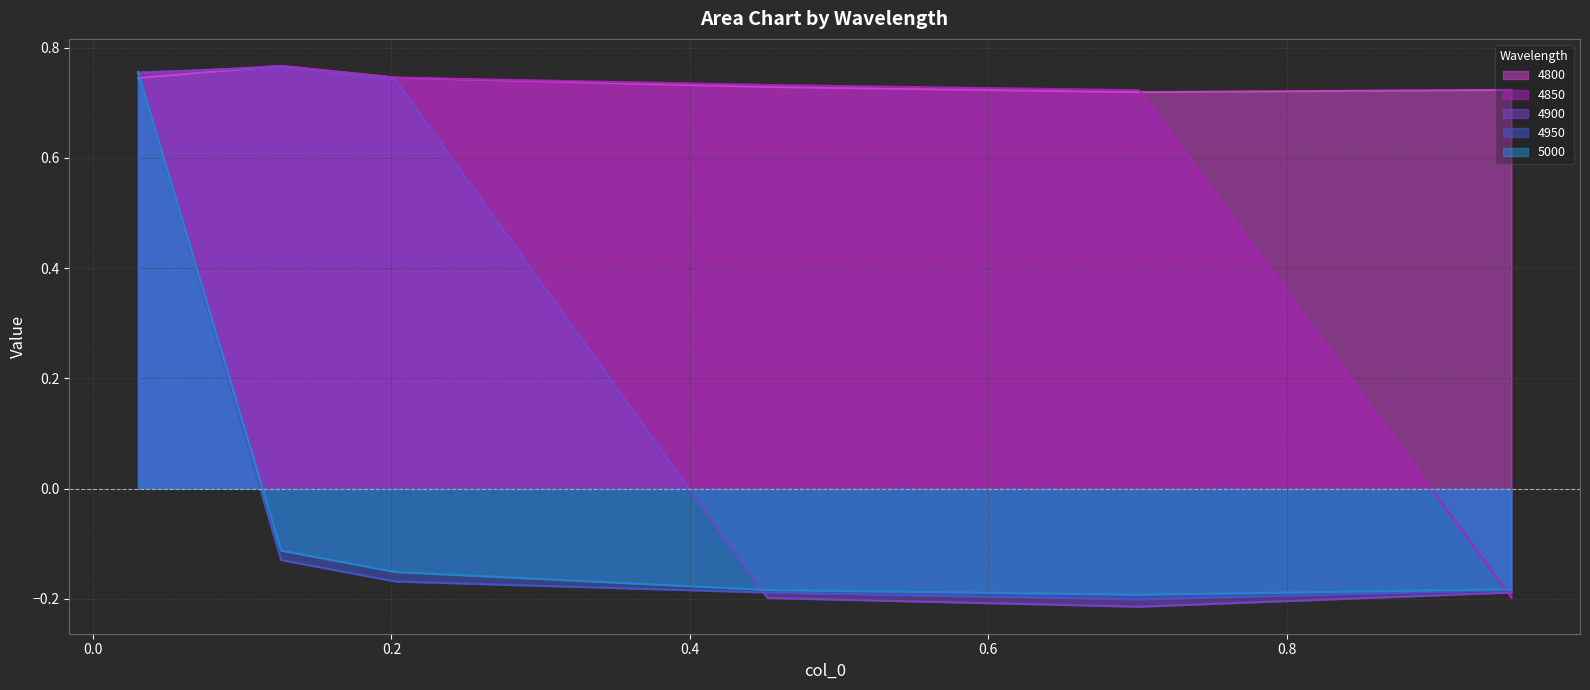

Which series has the largest total across all categories?

4800